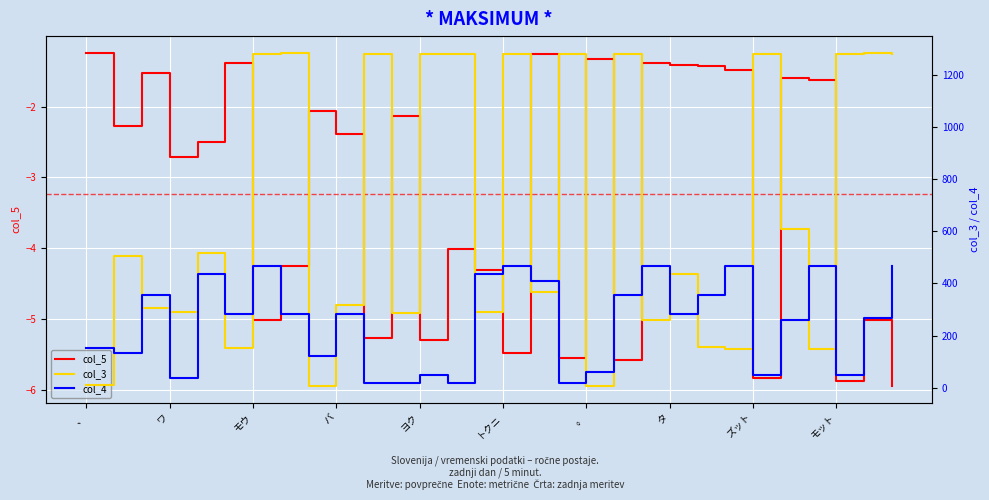

True or false: col_5 has a value of -1.2 at 、.

True